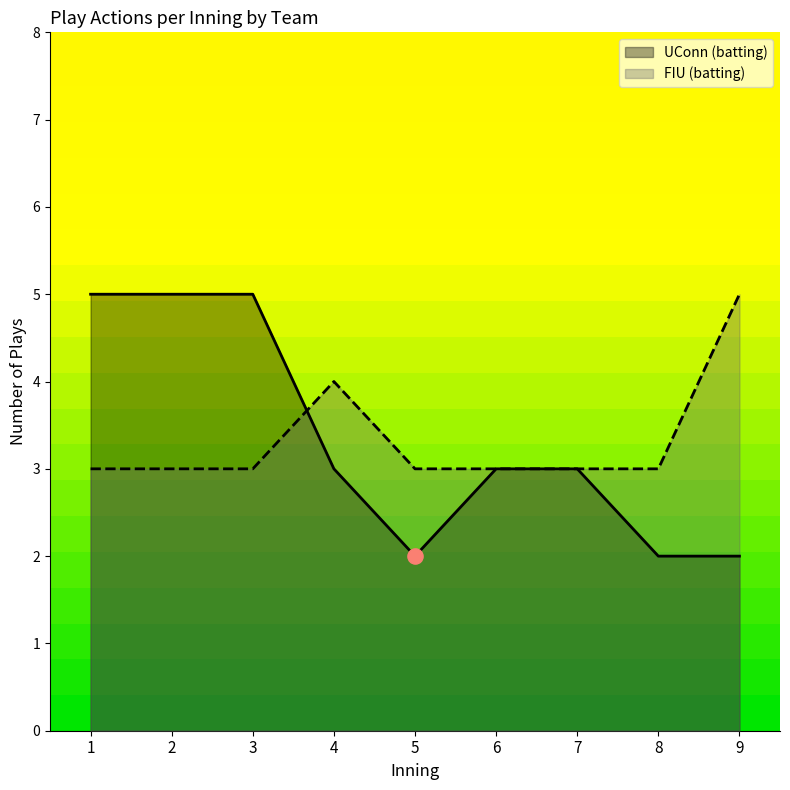

Which series has the largest range (max minus min)?

UConn (batting)